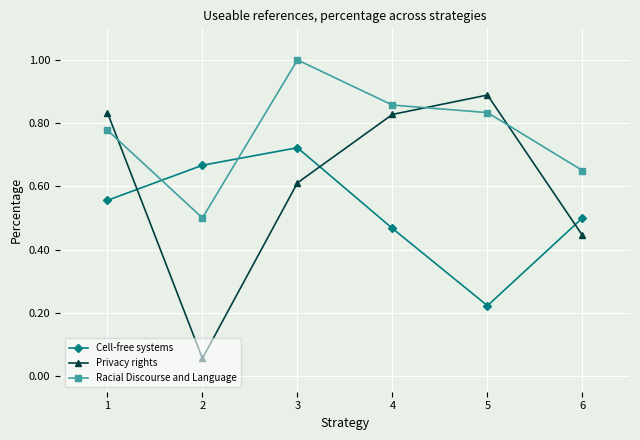

Does the chart display data point markers on the line(s)?

Yes